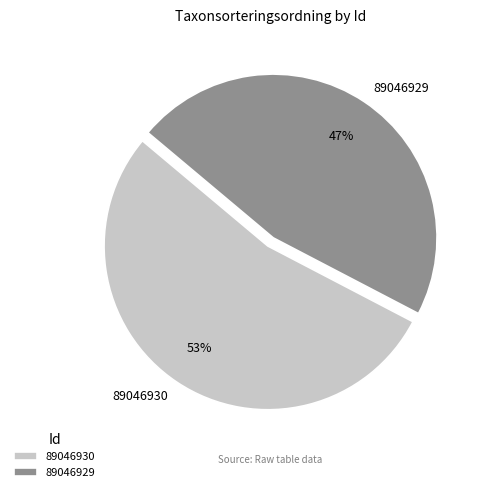

Does 89046930 represent more than half of the total?

Yes